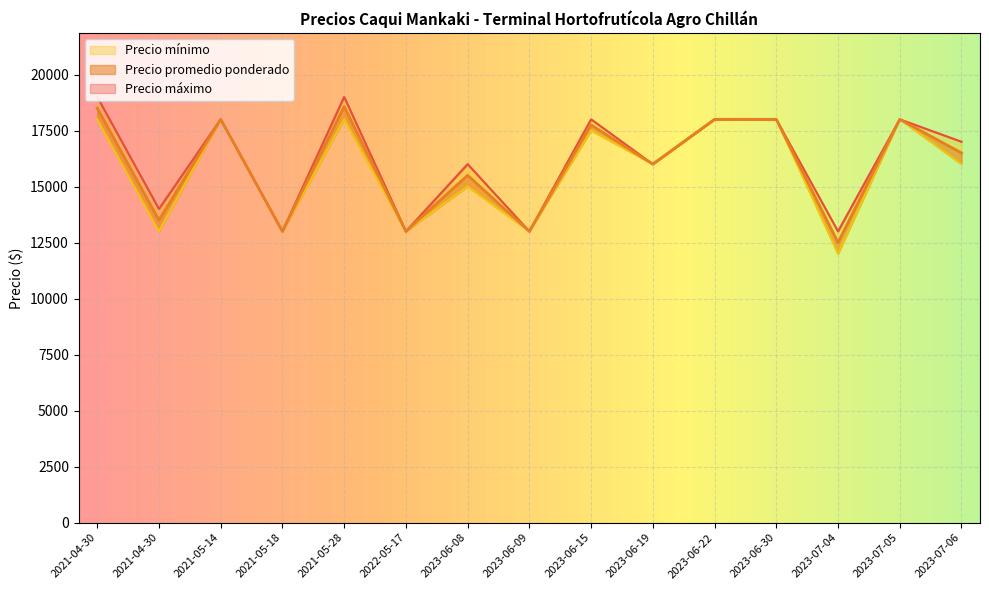

True or false: Precio promedio ponderado and Precio mínimo cross at least once.

False